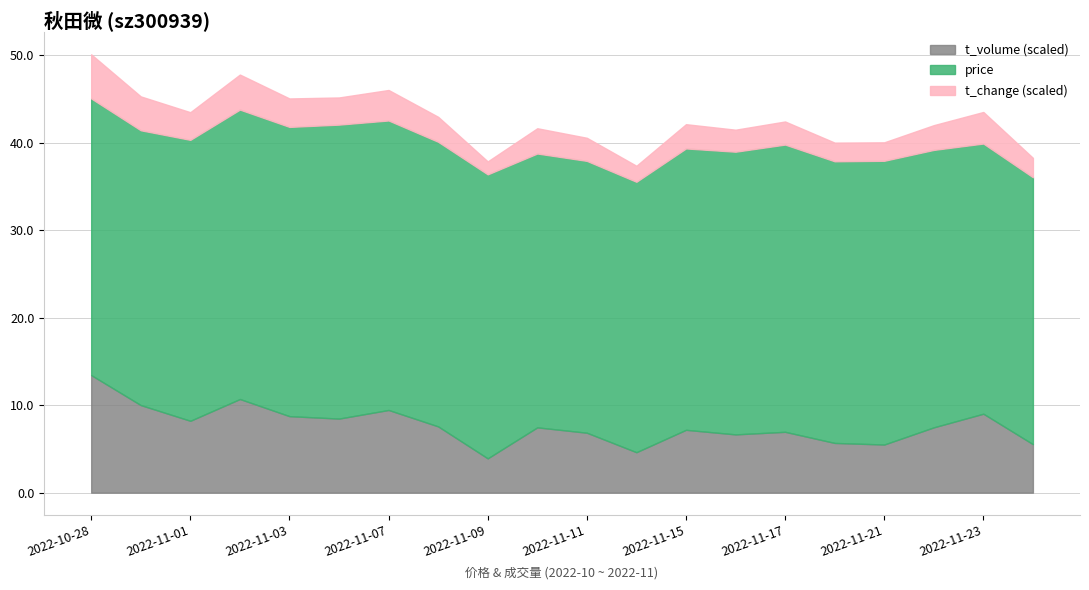

What is the total value across all series at 2022-11-21?

40.0